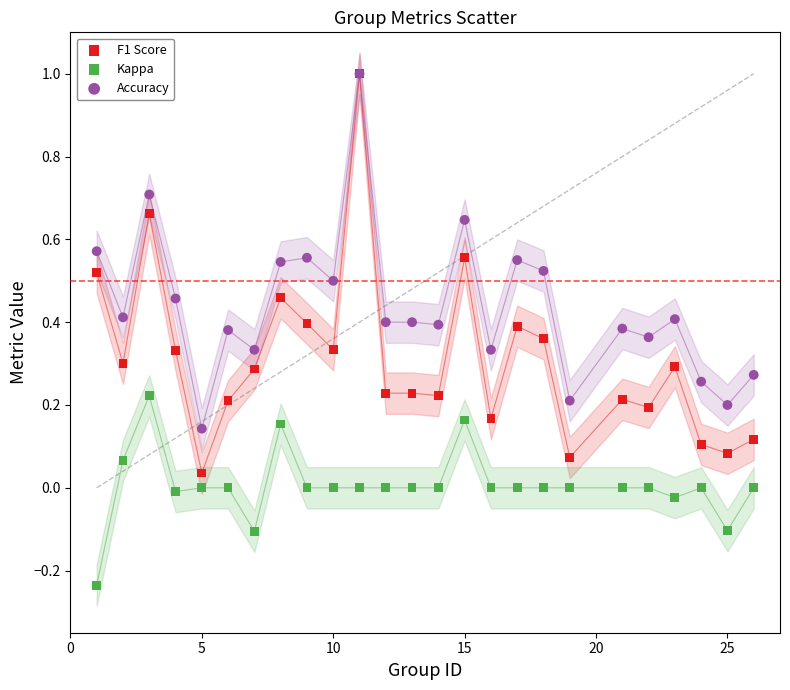

What are all the series names shown in the legend?

F1 Score, Kappa, Accuracy